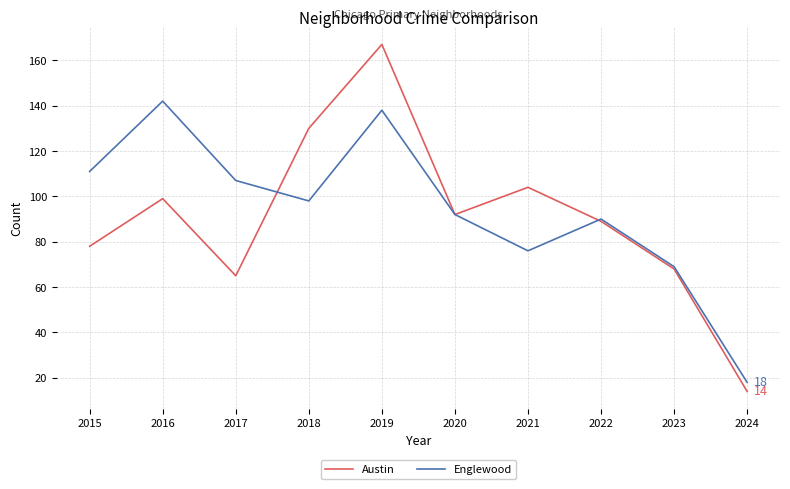

What are all the series names shown in the legend?

Austin, Englewood